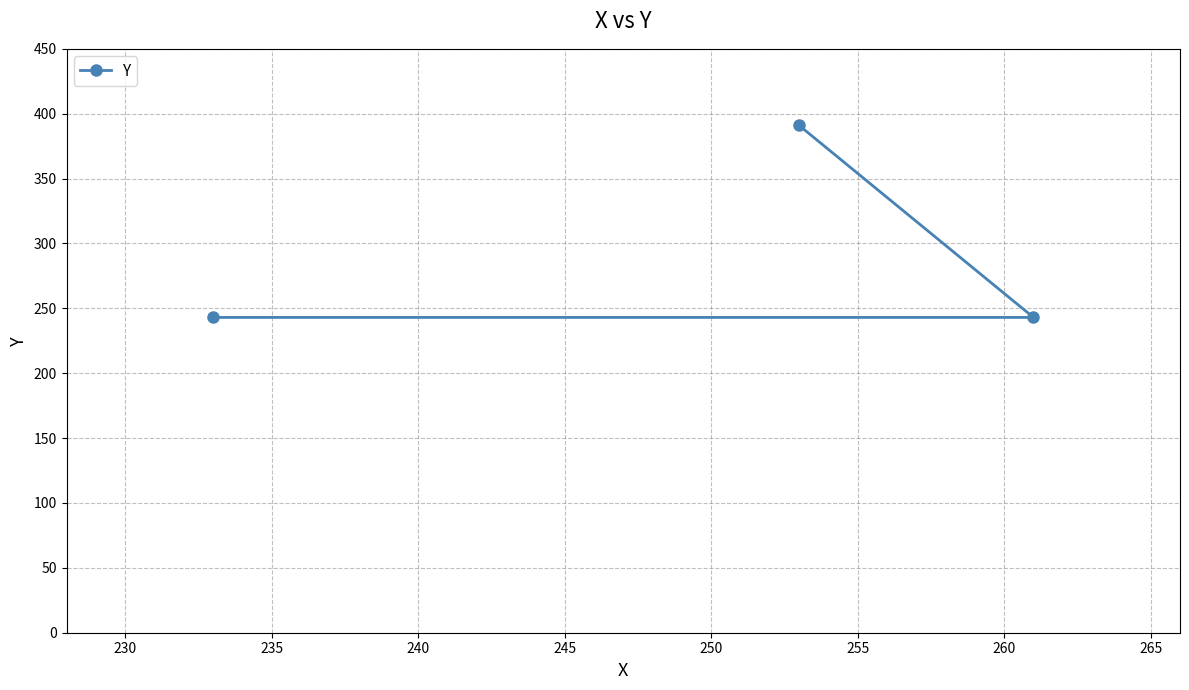

How many values are between 243 and 391?

3